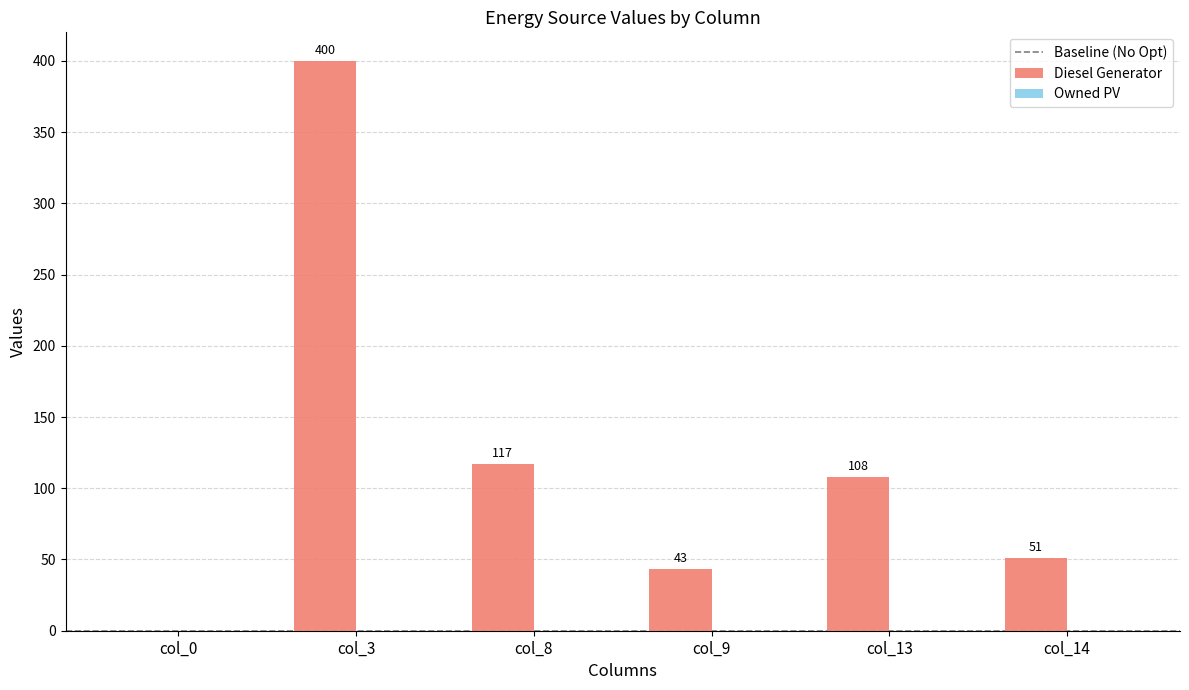

Reading left to right, what are all the values shown in this chart?

col_0=0.0	col_3=400.0	col_8=117.0	col_9=43.0	col_13=108.0	col_14=51.0